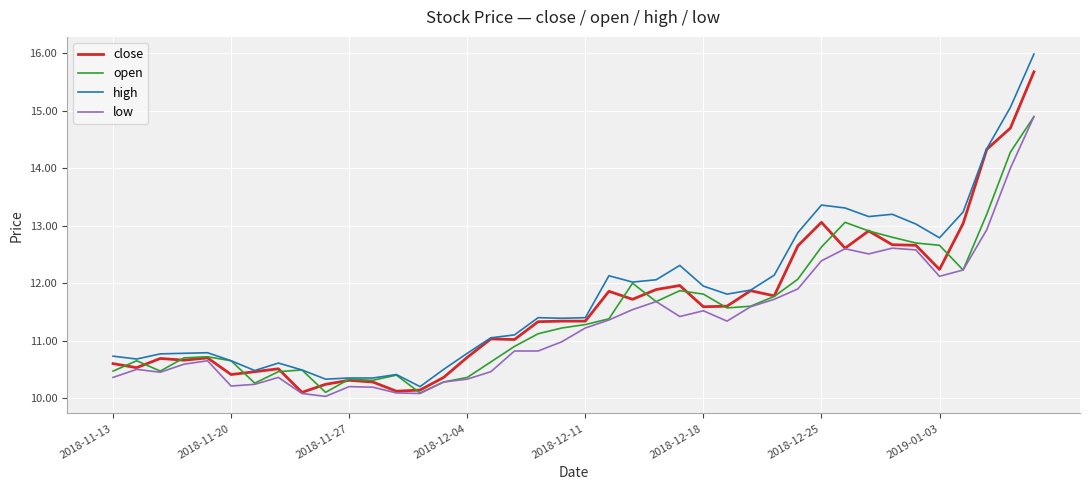

What is the minimum value shown in the chart?

10.0